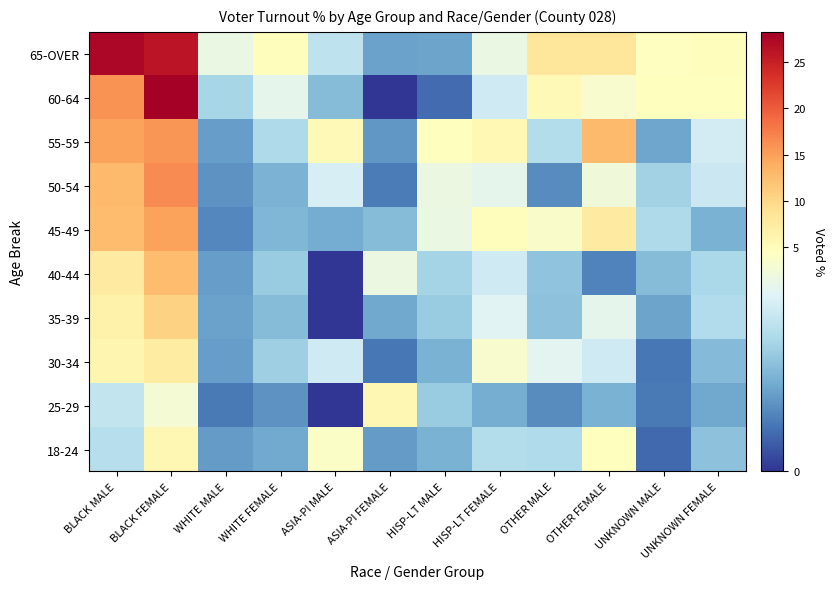

Reading right to left, what are all the values shown in this chart?

18-24: UNKNOWN FEMALE=2.2	UNKNOWN MALE=0.7	OTHER FEMALE=4.5	OTHER MALE=2.8	HISP-LT FEMALE=2.9	HISP-LT MALE=1.9	ASIA-PI FEMALE=1.5	ASIA-PI MALE=4.4	WHITE FEMALE=1.8	WHITE MALE=1.5	BLACK FEMALE=5.7	BLACK MALE=2.9
25-29: UNKNOWN FEMALE=1.7	UNKNOWN MALE=1.0	OTHER FEMALE=1.9	OTHER MALE=1.3	HISP-LT FEMALE=1.9	HISP-LT MALE=2.4	ASIA-PI FEMALE=5.6	ASIA-PI MALE=0.0	WHITE FEMALE=1.4	WHITE MALE=1.0	BLACK FEMALE=4.2	BLACK MALE=3.1
30-34: UNKNOWN FEMALE=2.1	UNKNOWN MALE=1.0	OTHER FEMALE=3.3	OTHER MALE=3.7	HISP-LT FEMALE=4.3	HISP-LT MALE=1.9	ASIA-PI FEMALE=0.9	ASIA-PI MALE=3.3	WHITE FEMALE=2.5	WHITE MALE=1.6	BLACK FEMALE=7.3	BLACK MALE=5.9
35-39: UNKNOWN FEMALE=2.8	UNKNOWN MALE=1.7	OTHER FEMALE=3.8	OTHER MALE=2.2	HISP-LT FEMALE=3.7	HISP-LT MALE=2.4	ASIA-PI FEMALE=1.8	ASIA-PI MALE=0.0	WHITE FEMALE=2.1	WHITE MALE=1.6	BLACK FEMALE=10.6	BLACK MALE=6.7
40-44: UNKNOWN FEMALE=2.7	UNKNOWN MALE=2.1	OTHER FEMALE=1.2	OTHER MALE=2.3	HISP-LT FEMALE=3.3	HISP-LT MALE=2.6	ASIA-PI FEMALE=4.0	ASIA-PI MALE=0.0	WHITE FEMALE=2.5	WHITE MALE=1.6	BLACK FEMALE=12.6	BLACK MALE=7.6
45-49: UNKNOWN FEMALE=1.9	UNKNOWN MALE=2.8	OTHER FEMALE=7.5	OTHER MALE=4.3	HISP-LT FEMALE=4.8	HISP-LT MALE=3.9	ASIA-PI FEMALE=2.1	ASIA-PI MALE=1.8	WHITE FEMALE=2.0	WHITE MALE=1.2	BLACK FEMALE=14.7	BLACK MALE=12.6
50-54: UNKNOWN FEMALE=3.2	UNKNOWN MALE=2.6	OTHER FEMALE=4.0	OTHER MALE=1.3	HISP-LT FEMALE=3.8	HISP-LT MALE=4.0	ASIA-PI FEMALE=1.0	ASIA-PI MALE=3.5	WHITE FEMALE=1.9	WHITE MALE=1.4	BLACK FEMALE=16.5	BLACK MALE=12.8
55-59: UNKNOWN FEMALE=3.4	UNKNOWN MALE=1.7	OTHER FEMALE=12.7	OTHER MALE=2.9	HISP-LT FEMALE=5.6	HISP-LT MALE=4.5	ASIA-PI FEMALE=1.4	ASIA-PI MALE=5.4	WHITE FEMALE=2.8	WHITE MALE=1.6	BLACK FEMALE=15.8	BLACK MALE=14.7
60-64: UNKNOWN FEMALE=4.6	UNKNOWN MALE=4.6	OTHER FEMALE=4.3	OTHER MALE=5.4	HISP-LT FEMALE=3.3	HISP-LT MALE=0.8	ASIA-PI FEMALE=0.0	ASIA-PI MALE=2.1	WHITE FEMALE=3.8	WHITE MALE=2.7	BLACK FEMALE=28.3	BLACK MALE=15.9
65-OVER: UNKNOWN FEMALE=4.8	UNKNOWN MALE=4.5	OTHER FEMALE=8.1	OTHER MALE=8.2	HISP-LT FEMALE=3.9	HISP-LT MALE=1.7	ASIA-PI FEMALE=1.6	ASIA-PI MALE=3.1	WHITE FEMALE=4.7	WHITE MALE=3.9	BLACK FEMALE=26.1	BLACK MALE=27.5